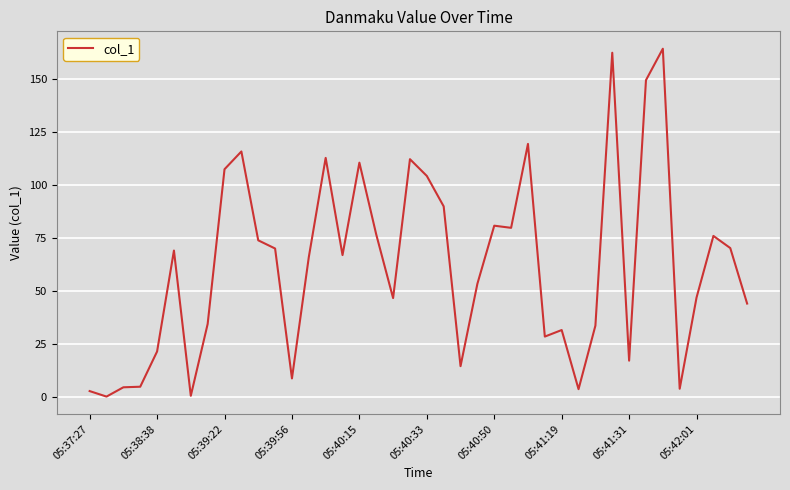

What is the greatest value displayed?

164.3